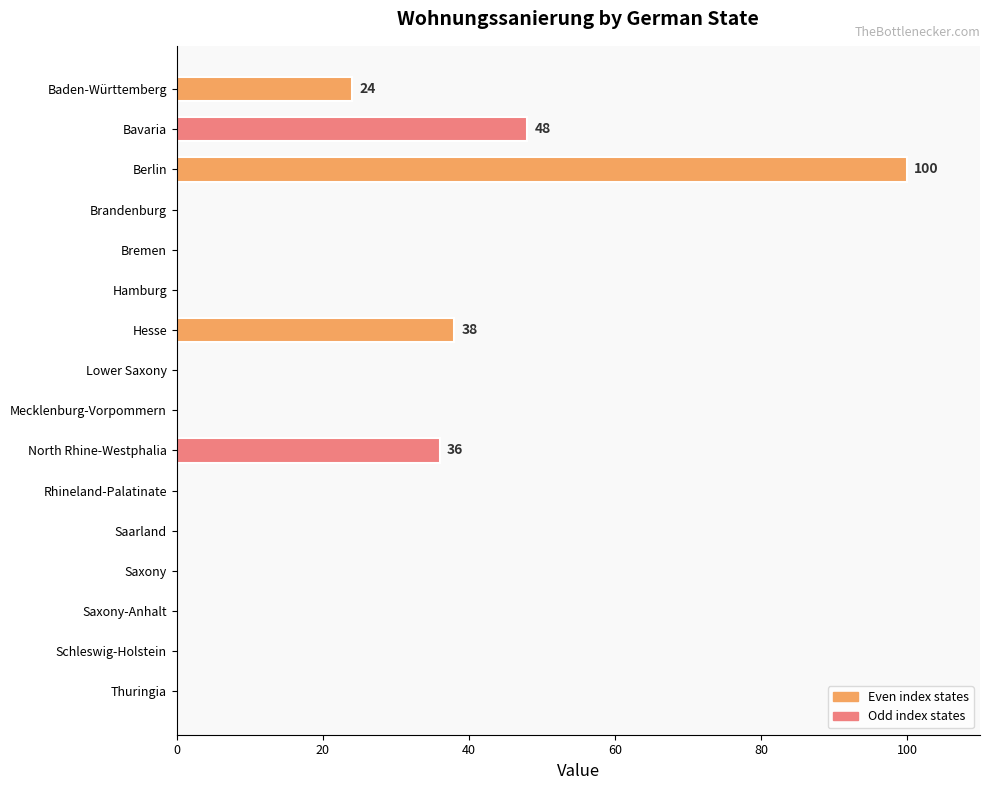

At which category does the chart reach its peak across all series?

Berlin